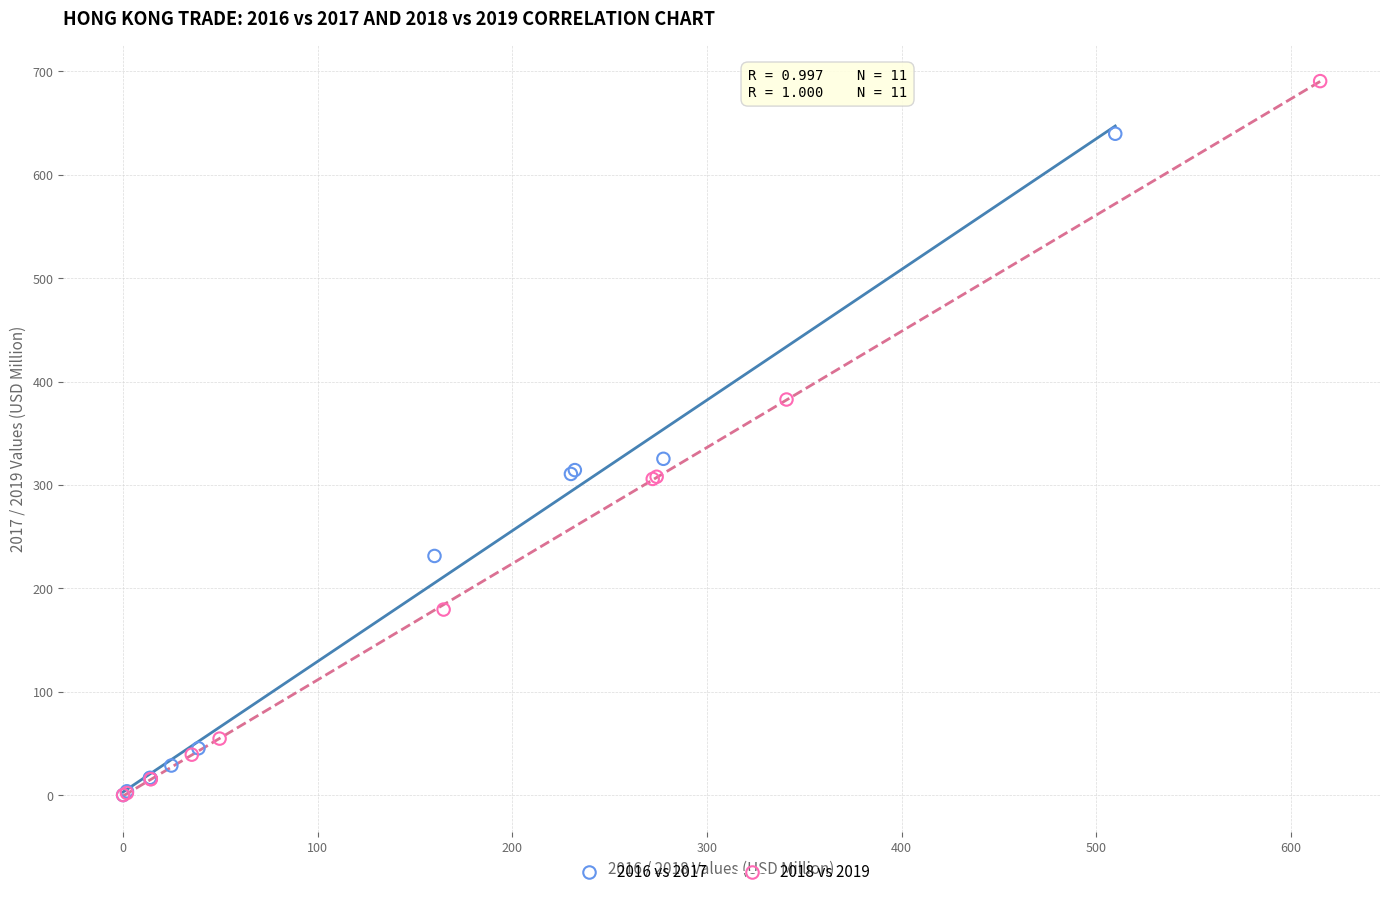

Which series has the largest Y range (max minus min)?

2018 vs 2019